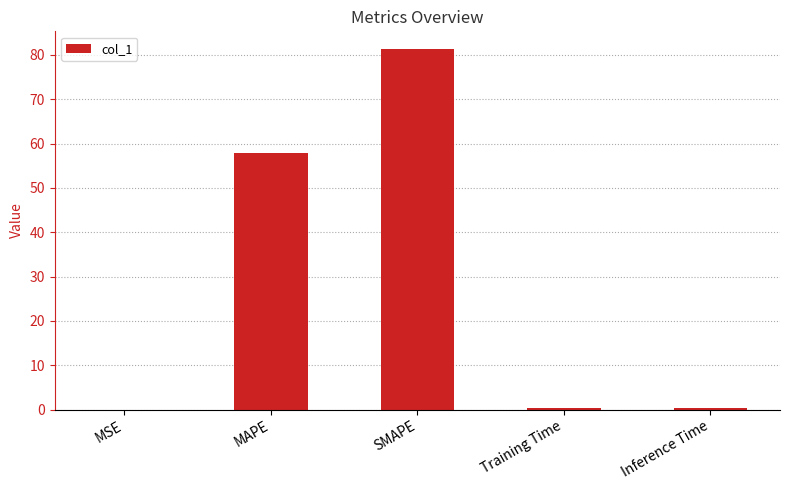

True or false: the data shows 81.2 at SMAPE.

True